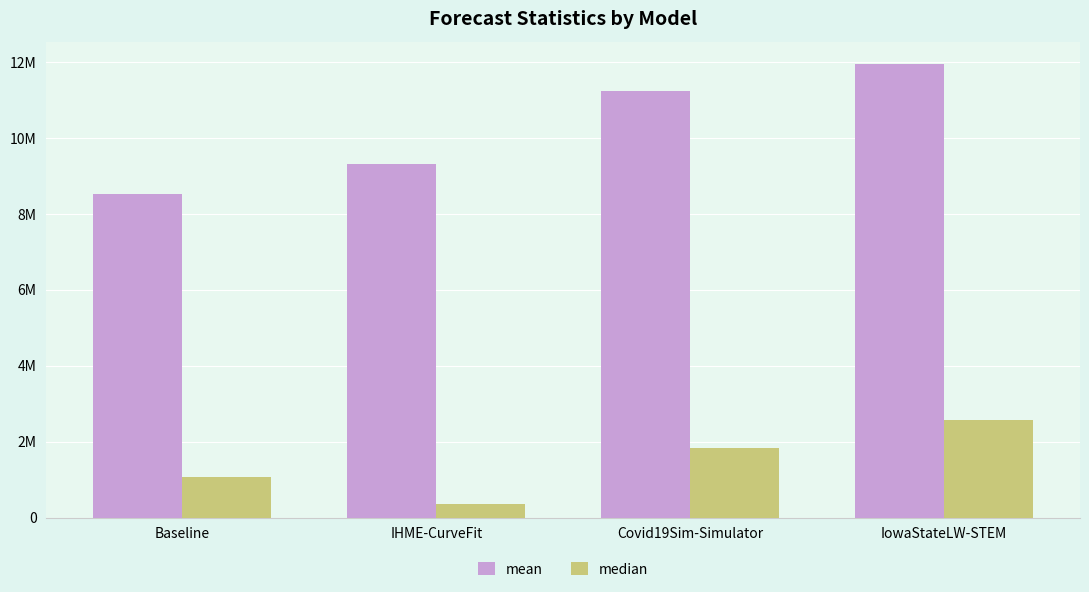

Are the bars horizontal?

No